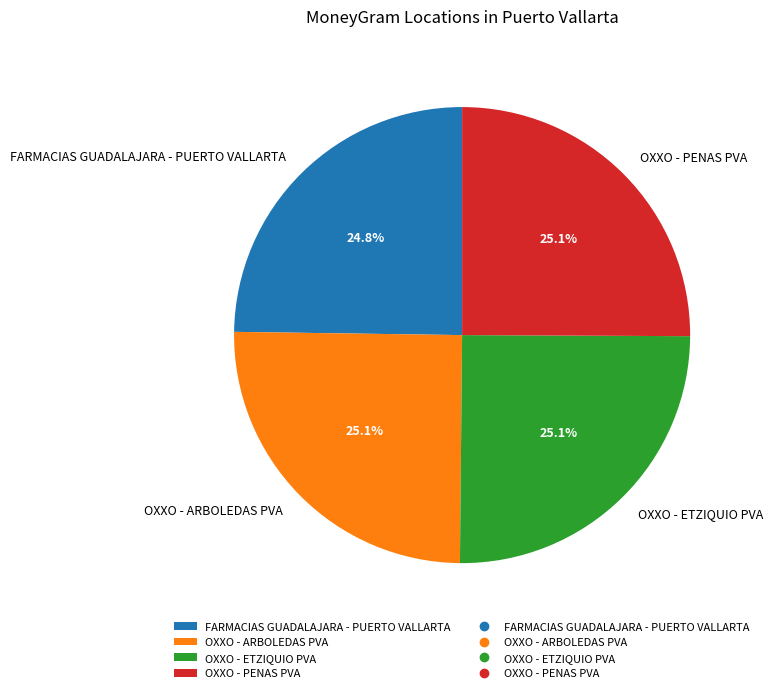

Approximately how many times larger is the value at OXXO - ARBOLEDAS PVA compared to FARMACIAS GUADALAJARA - PUERTO VALLARTA?

1.0